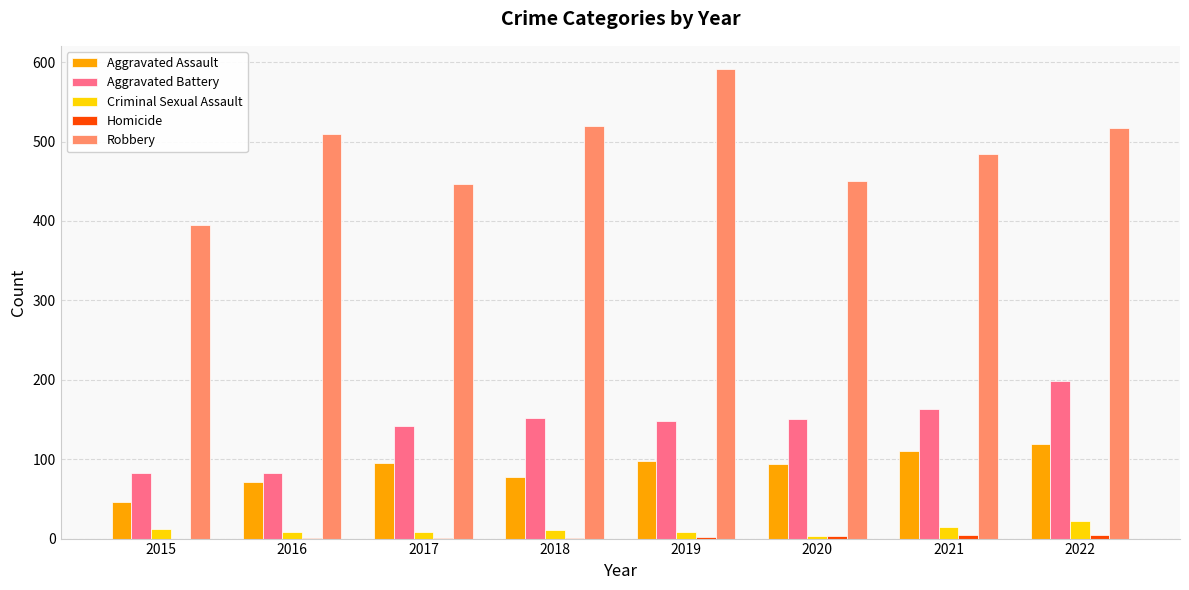

How many groups of bars are there?

8